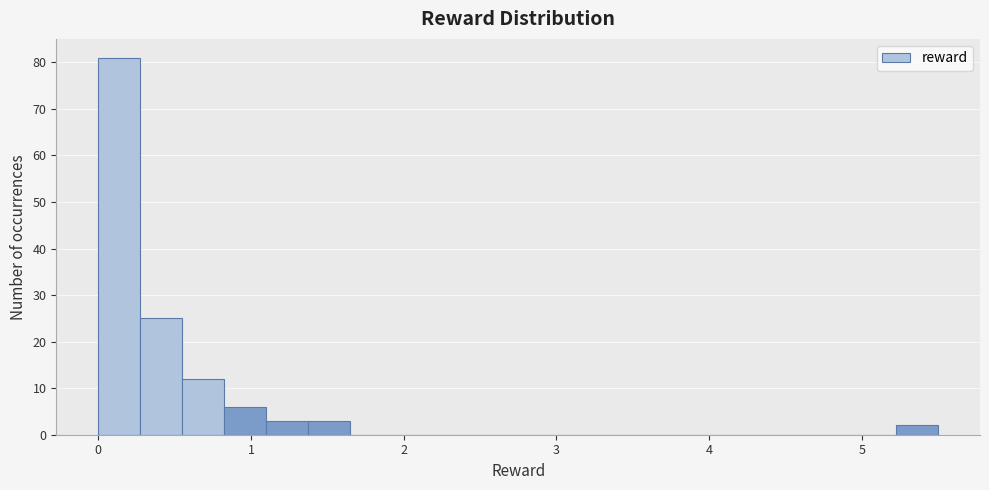

Around what value on the x-axis is the tallest bar? Give the approximate position of its centre, as read against the axis.

0.1